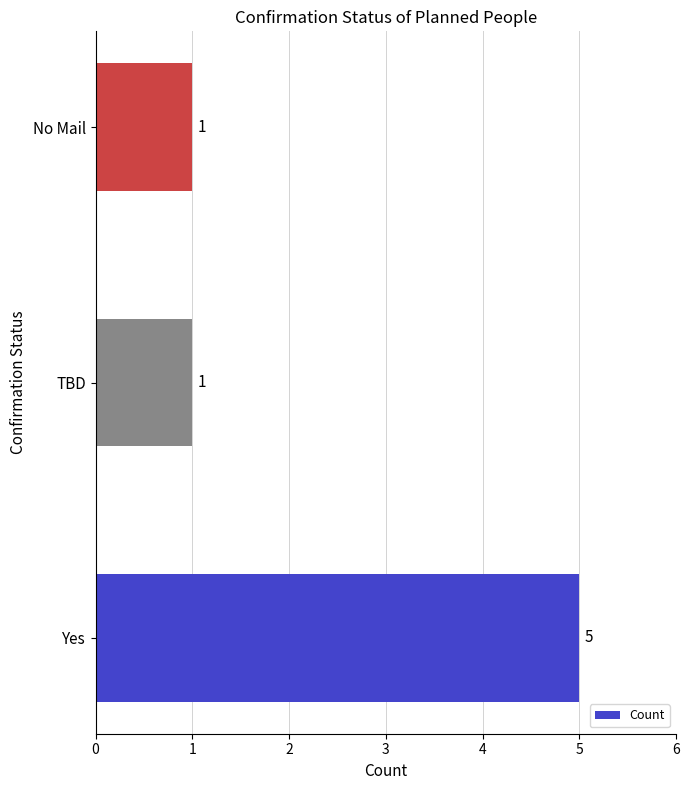

Reading top to bottom, extract all data points from this chart.

No Mail=1	TBD=1	Yes=5